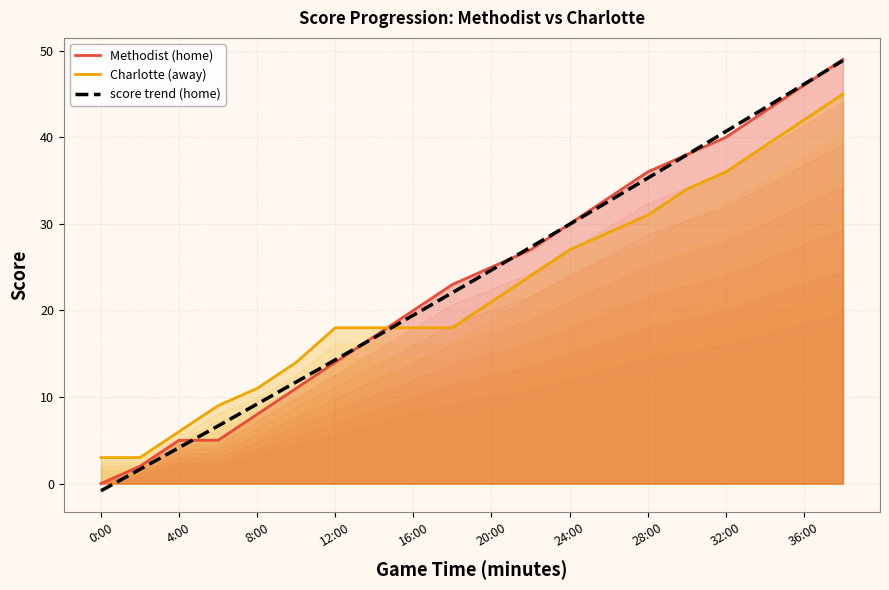

Reading left to right, transcribe all the data shown in this chart.

Methodist (home): 0:00=0	2:00=2	4:00=5	6:00=5	8:00=8	10:00=11	12:00=14	14:00=17	16:00=20	18:00=23	20:00=25	22:00=27	24:00=30	26:00=33	28:00=36	30:00=38	32:00=40	34:00=43	36:00=46	38:00=49
Charlotte (away): 0:00=3	2:00=3	4:00=6	6:00=9	8:00=11	10:00=14	12:00=18	14:00=18	16:00=18	18:00=18	20:00=21	22:00=24	24:00=27	26:00=29	28:00=31	30:00=34	32:00=36	34:00=39	36:00=42	38:00=45